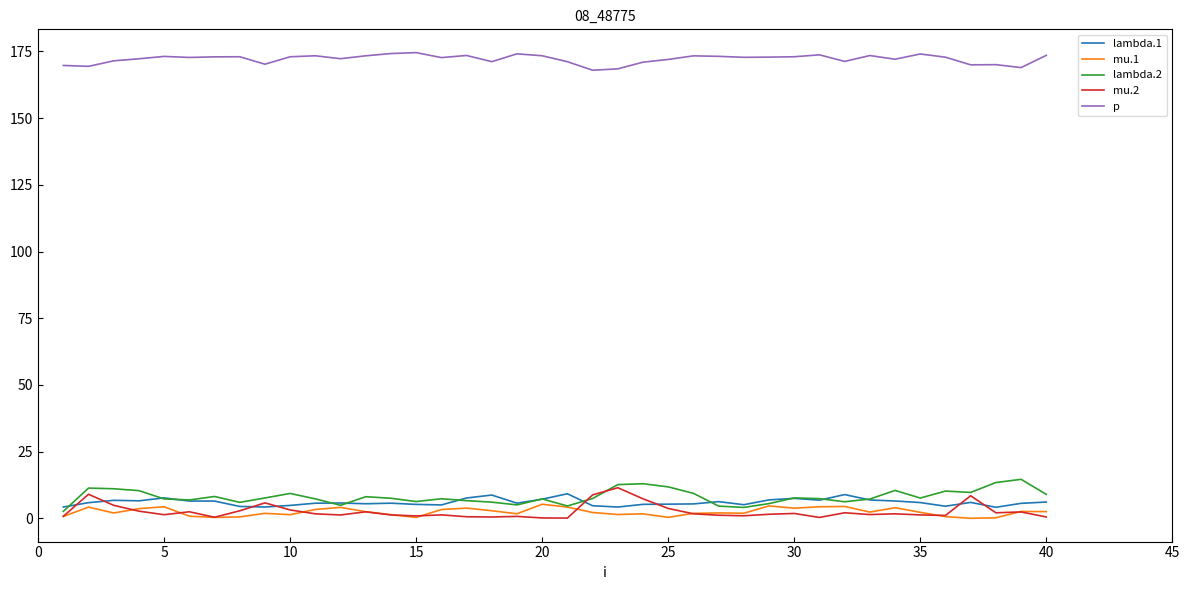

Which series ends up on top after the final intersection of lambda.1 and lambda.2?

lambda.2